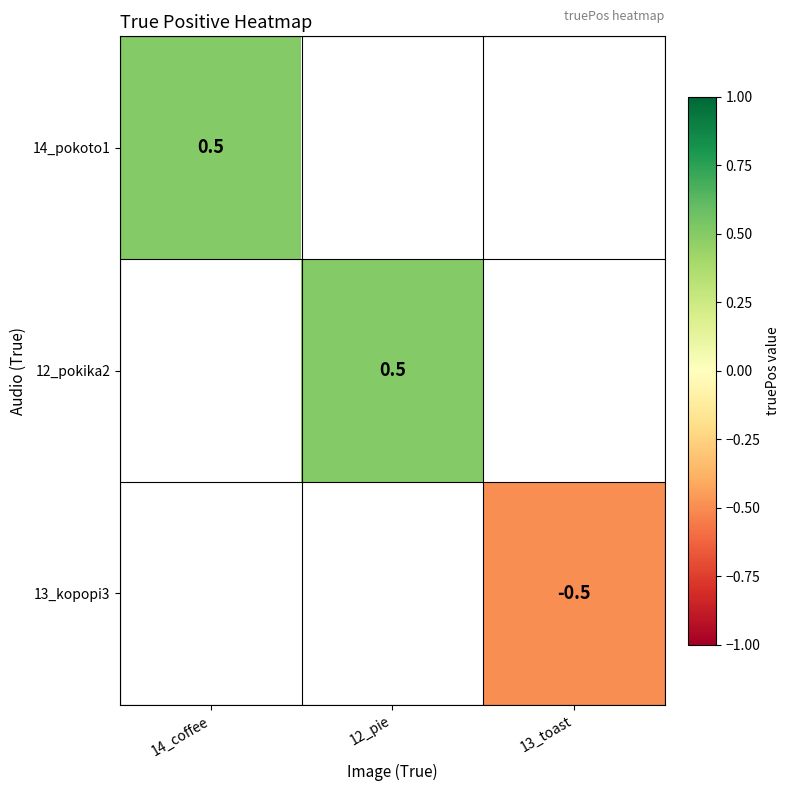

Is the value of 13_kopopi3 at 13_toast greater than the value of 14_pokoto1 at 14_coffee?

No